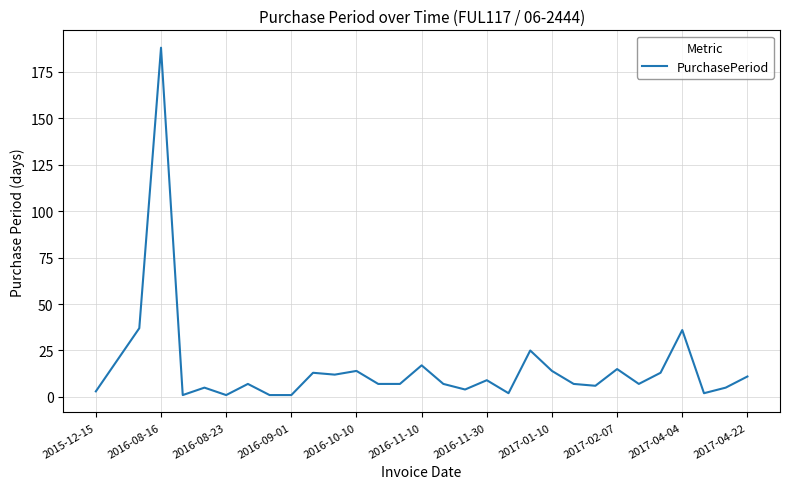

What is the maximum value shown in the chart?

188